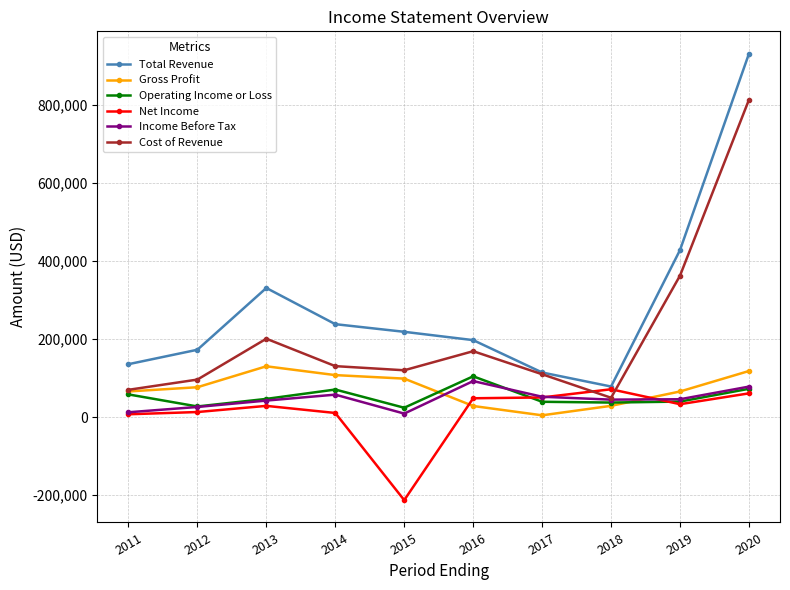

True or false: Cost of Revenue has a value of 96100 at 2012.

True